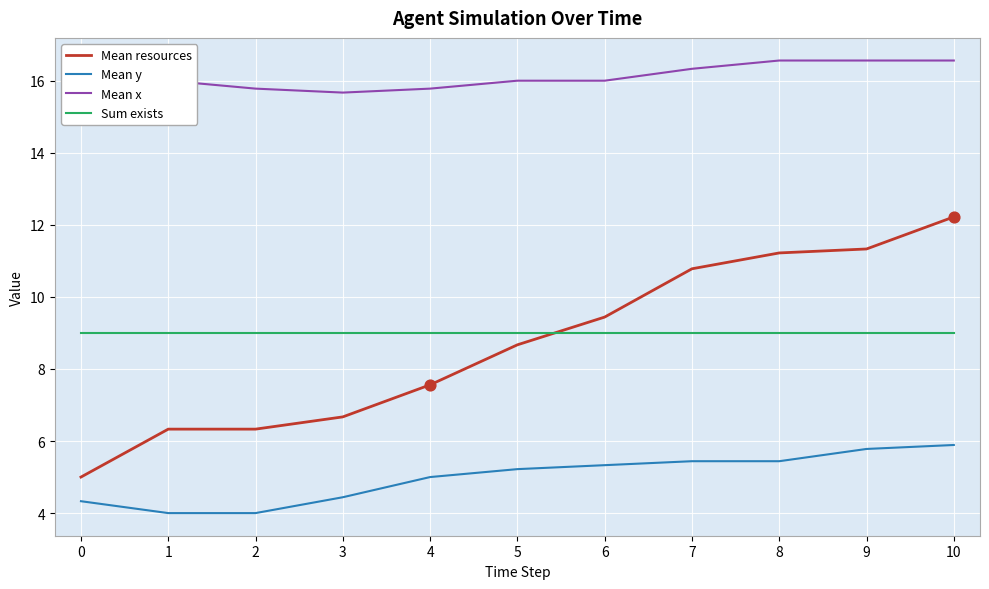

Which series has the largest total across all categories?

Mean x